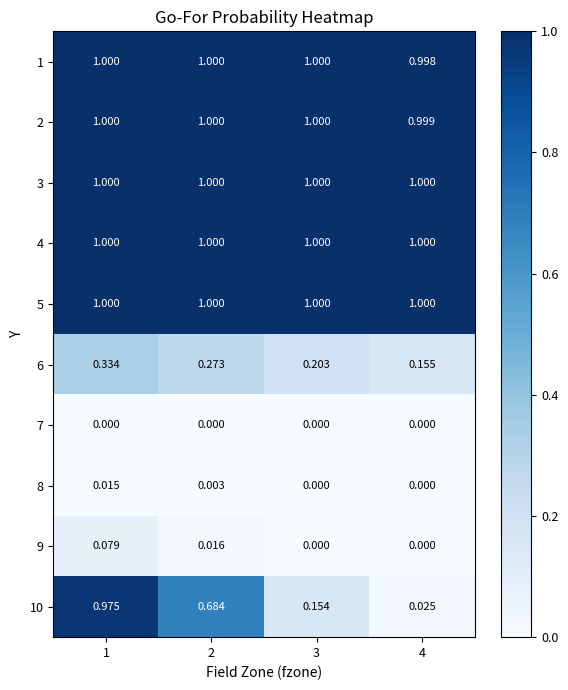

Is the value of 7 at 1 greater than the value of 4 at 3?

No